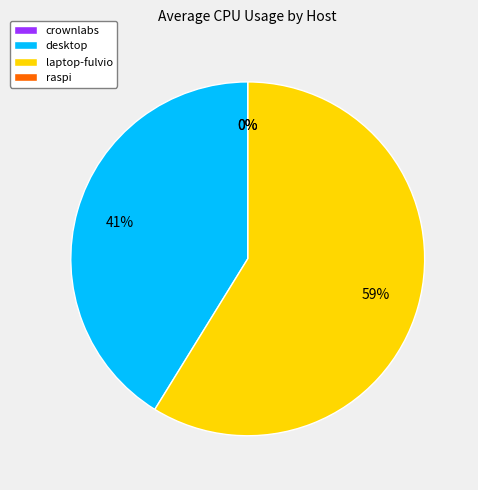

How many slices are in this pie chart?

4